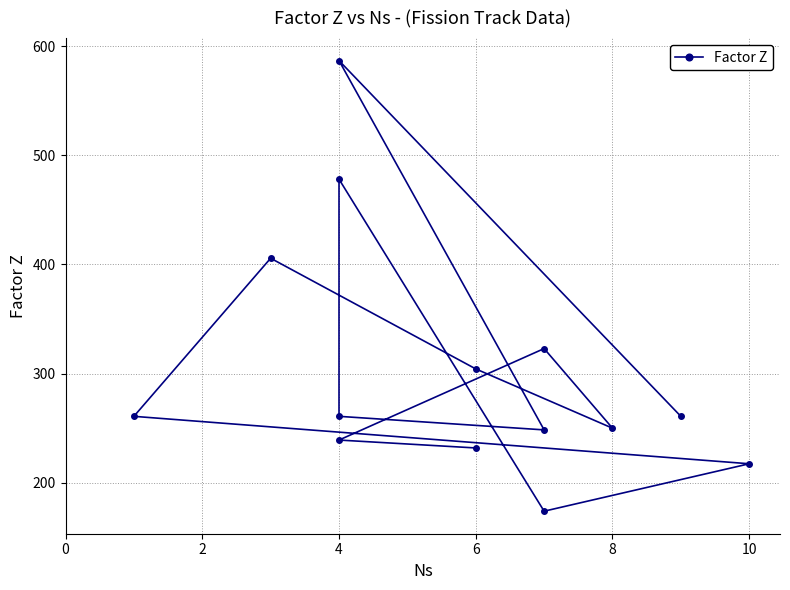

What is the value of the 4th point from the left?

260.8